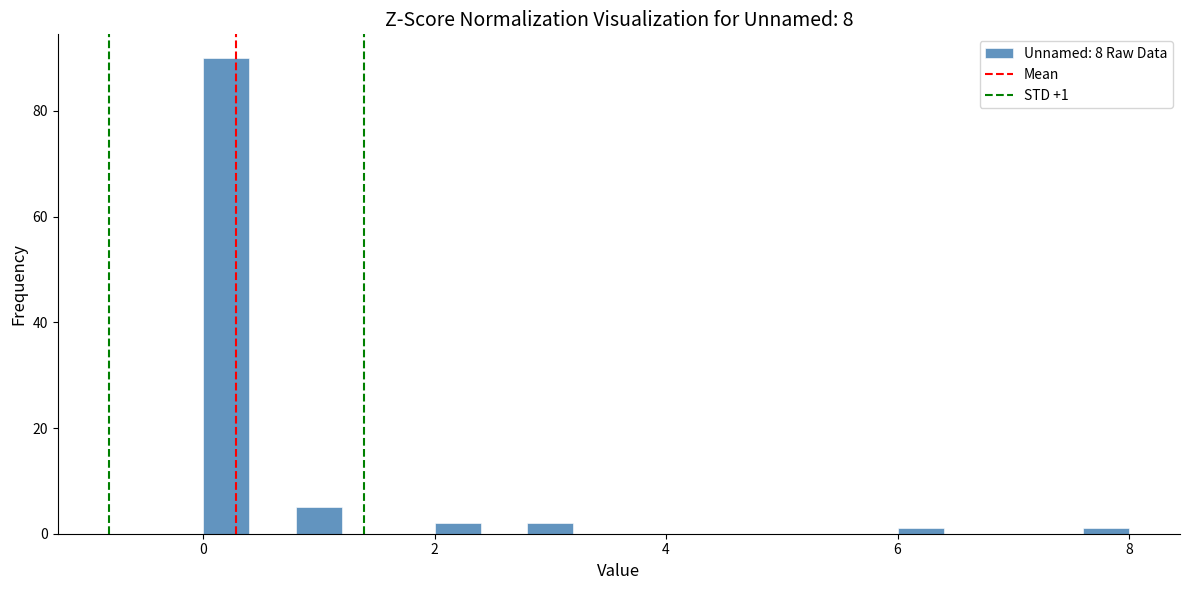

Read against the x-axis, roughly where is the centre of the tallest bar?

0.2